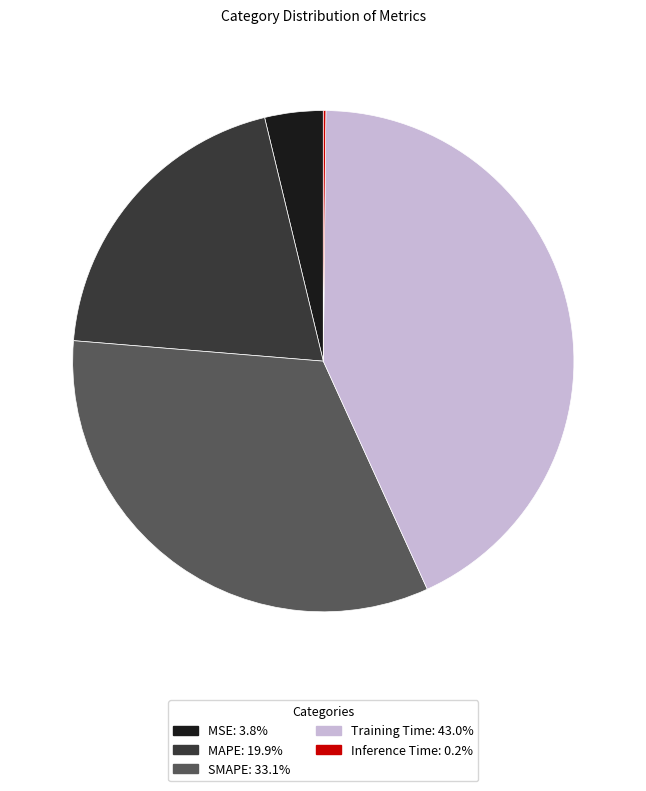

Do MSE and SMAPE together represent more than half of the pie?

No